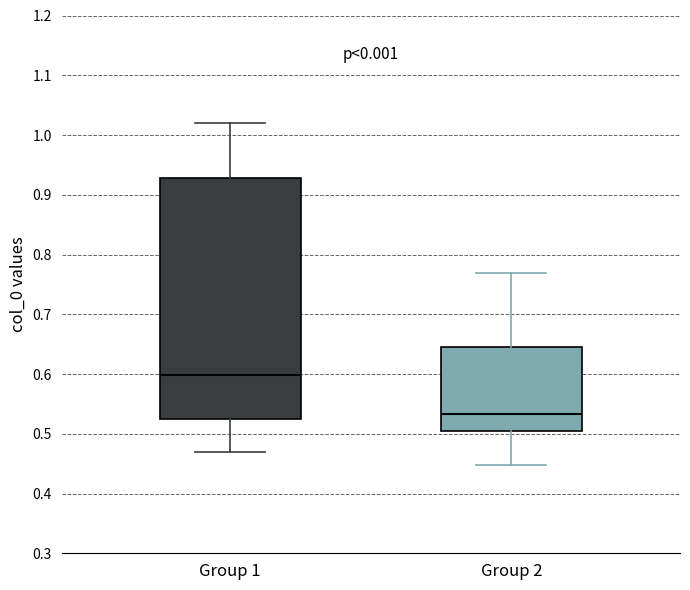

Reading left to right, transcribe this box plot: for each box, give where its median line is, the range the box spans, and where its two whiskers end, as read against the y-axis. The values are not printed on the chart, so give them approximately, as read against the axis.

Group 1: median 0.60, box 0.52 to 0.93, whiskers 0.47 to 1.02
Group 2: median 0.53, box 0.50 to 0.65, whiskers 0.45 to 0.77